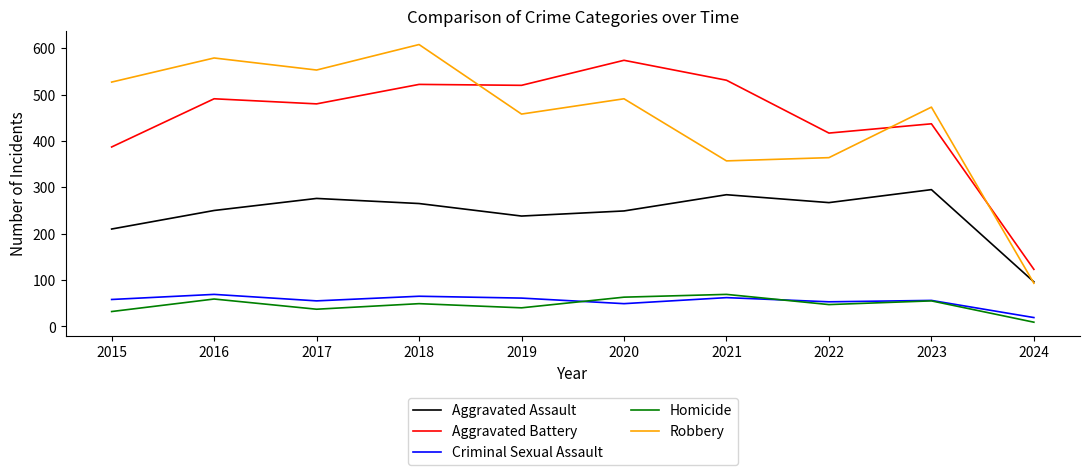

What is the total value across all series at 2018?

1509